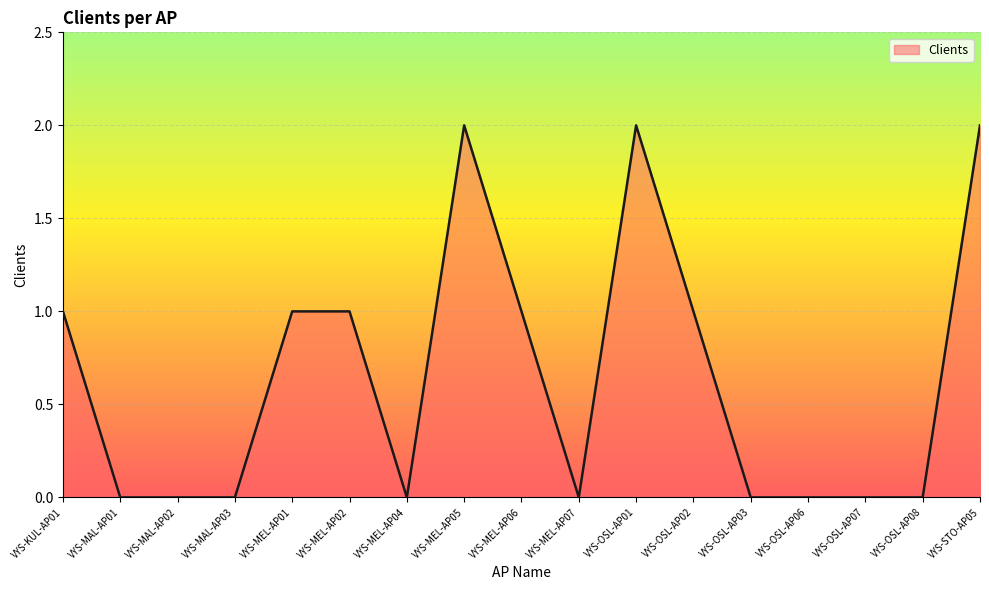

What position from the right is VYS-MEL-AP06?

9